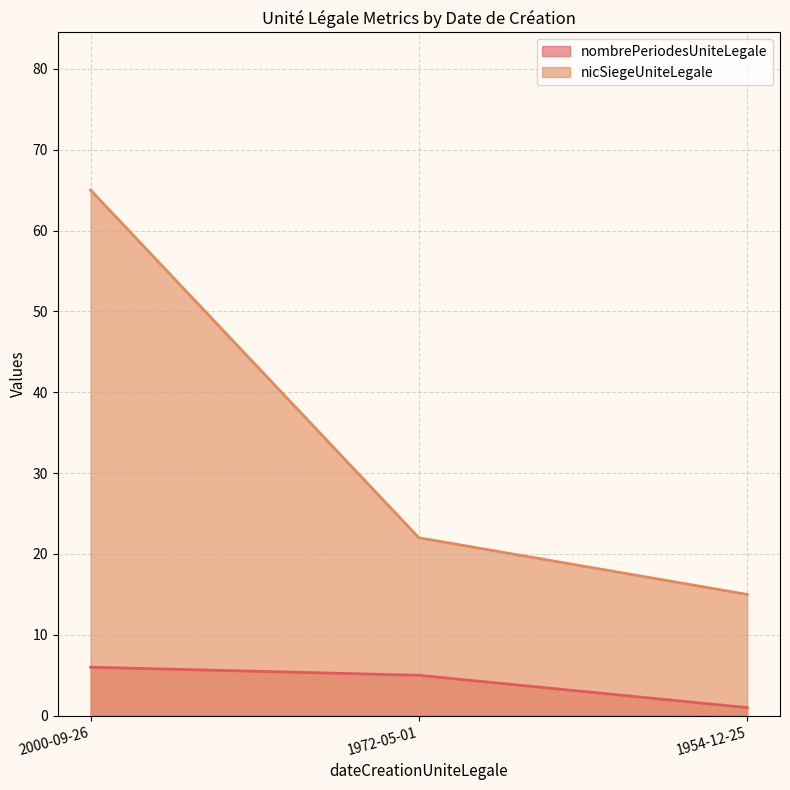

What is the average value of the nicSiegeUniteLegale series?

34